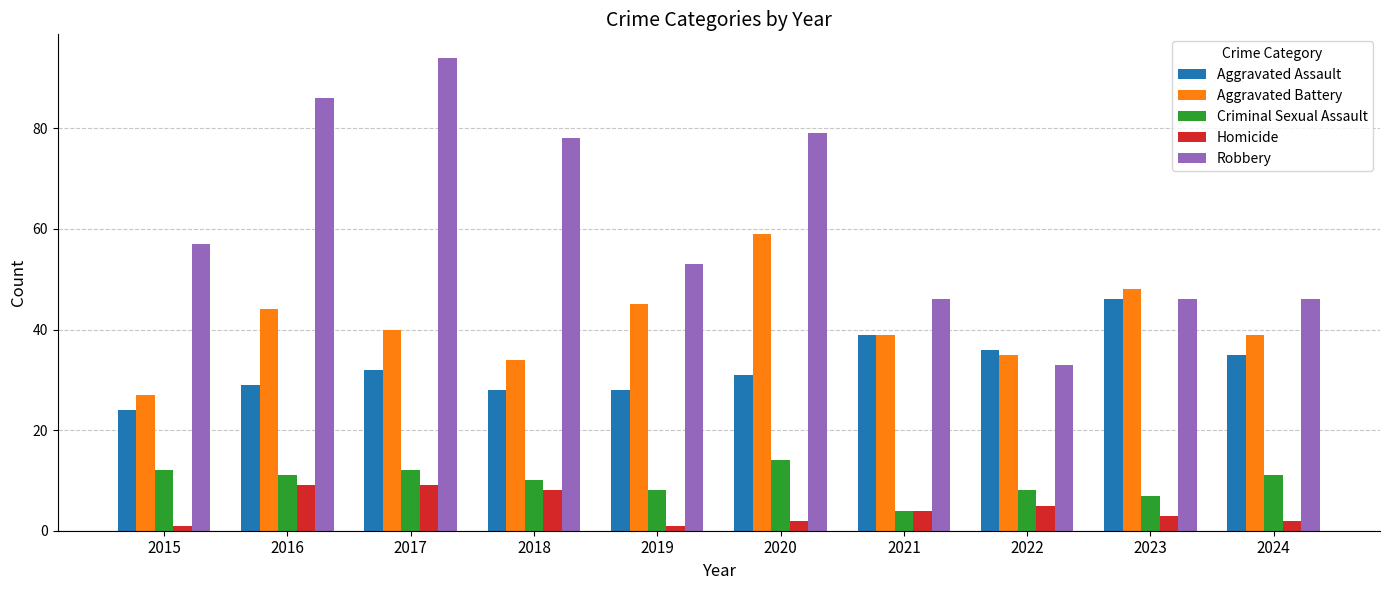

Which series changed the most between 2016 and 2023?

Robbery